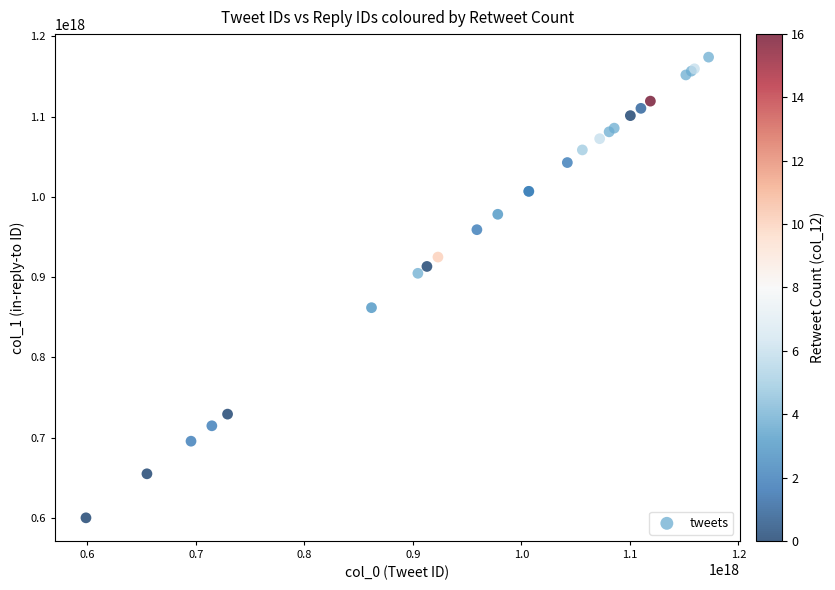

What Y value in the scatter plot is closest to 887135094139432960?

904805083208007680